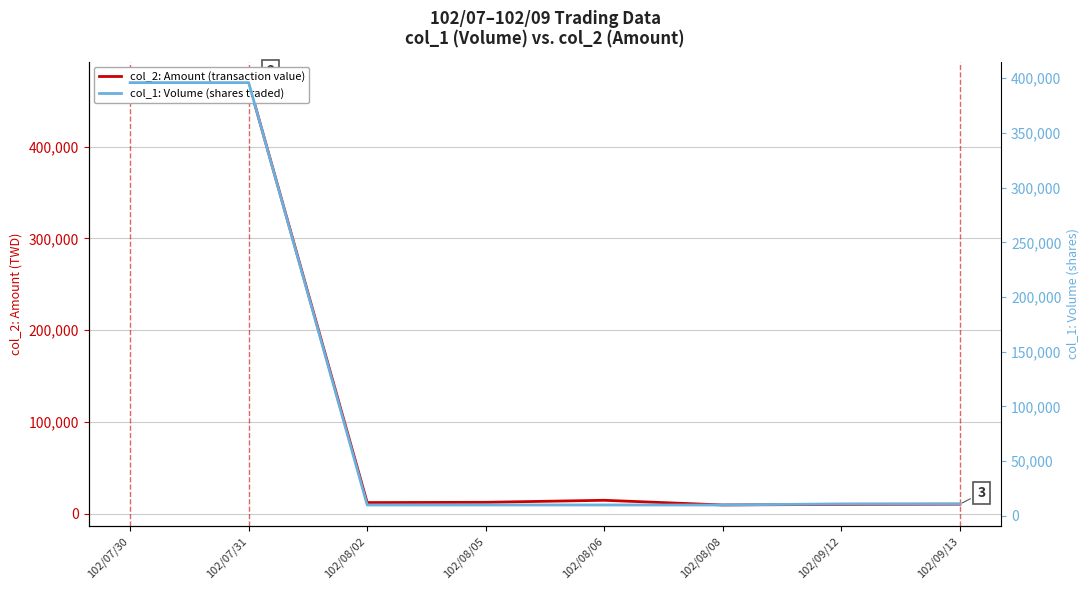

True or false: col_1: Volume (shares traded) has a value of 396000 at 102/07/31.

True